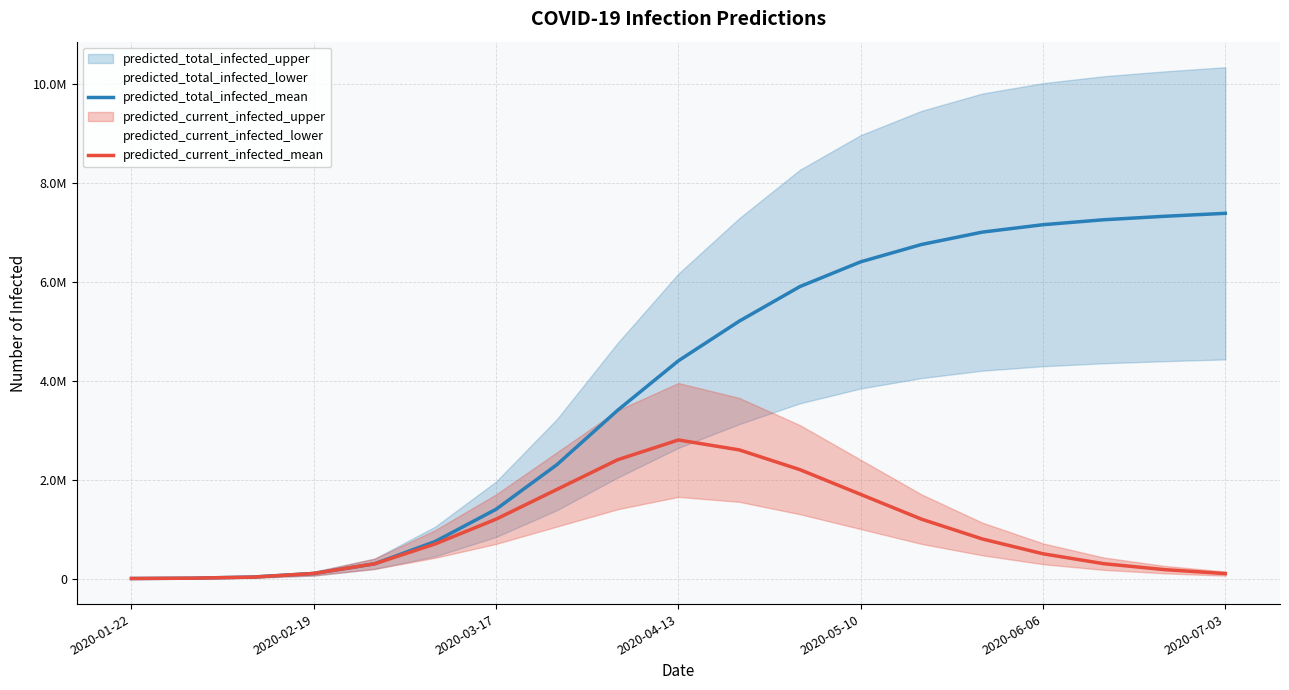

What is the maximum value shown in the chart?

7380000